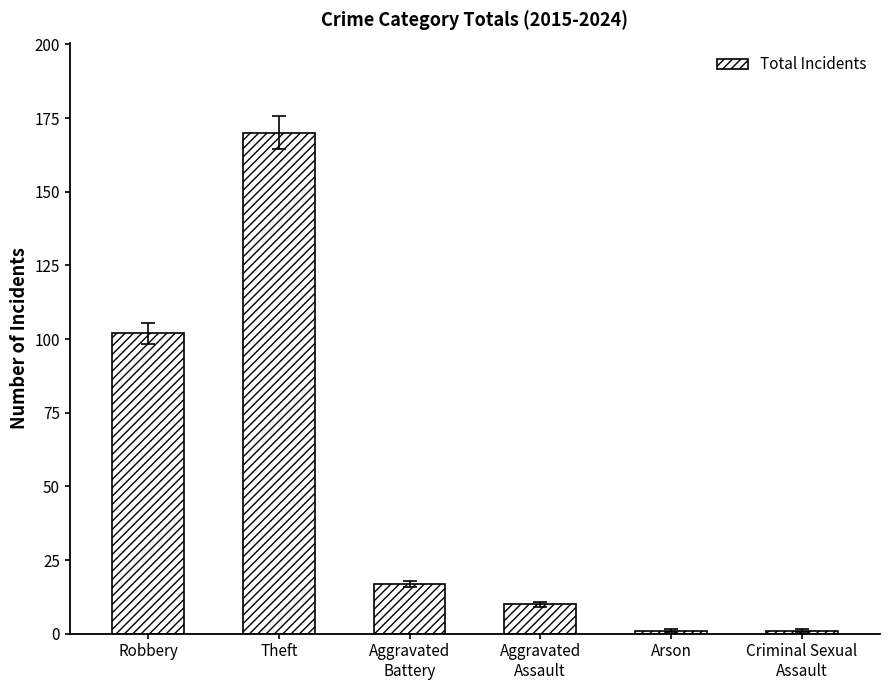

What is the greatest value displayed?

170